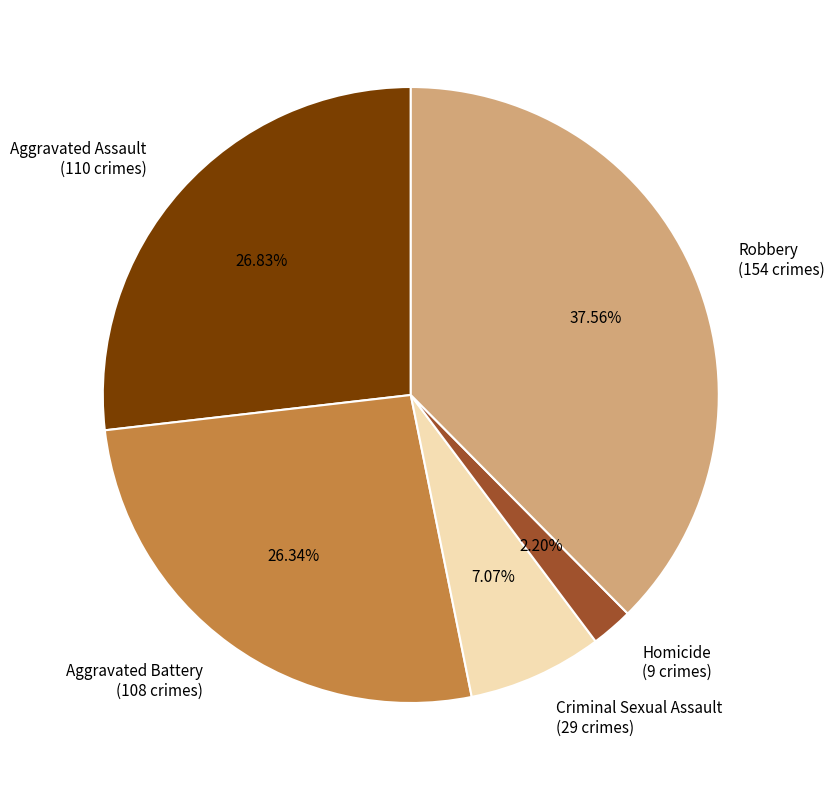

What is the largest slice in the pie chart?

Robbery